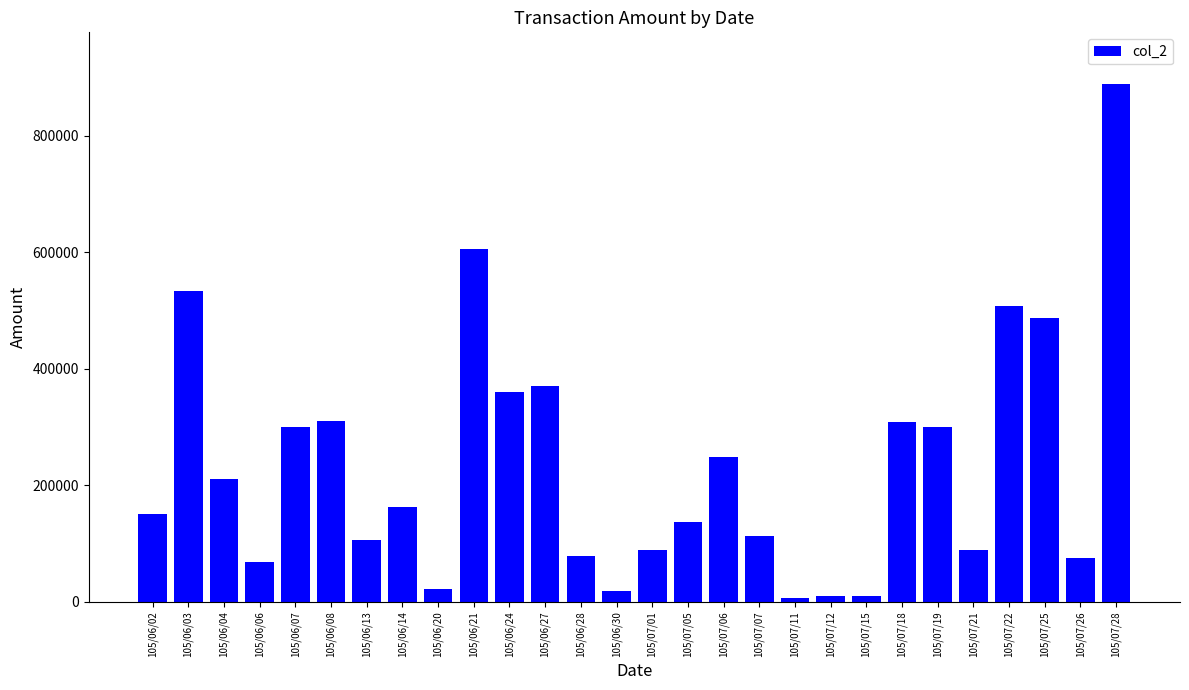

What is the average value?

234594